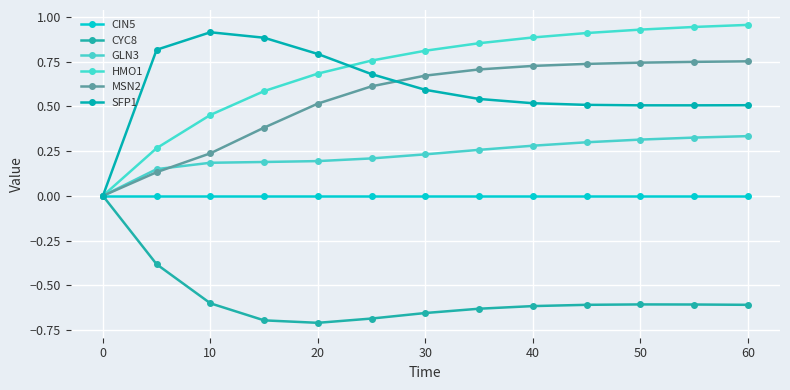

How many series are shown in this chart?

6